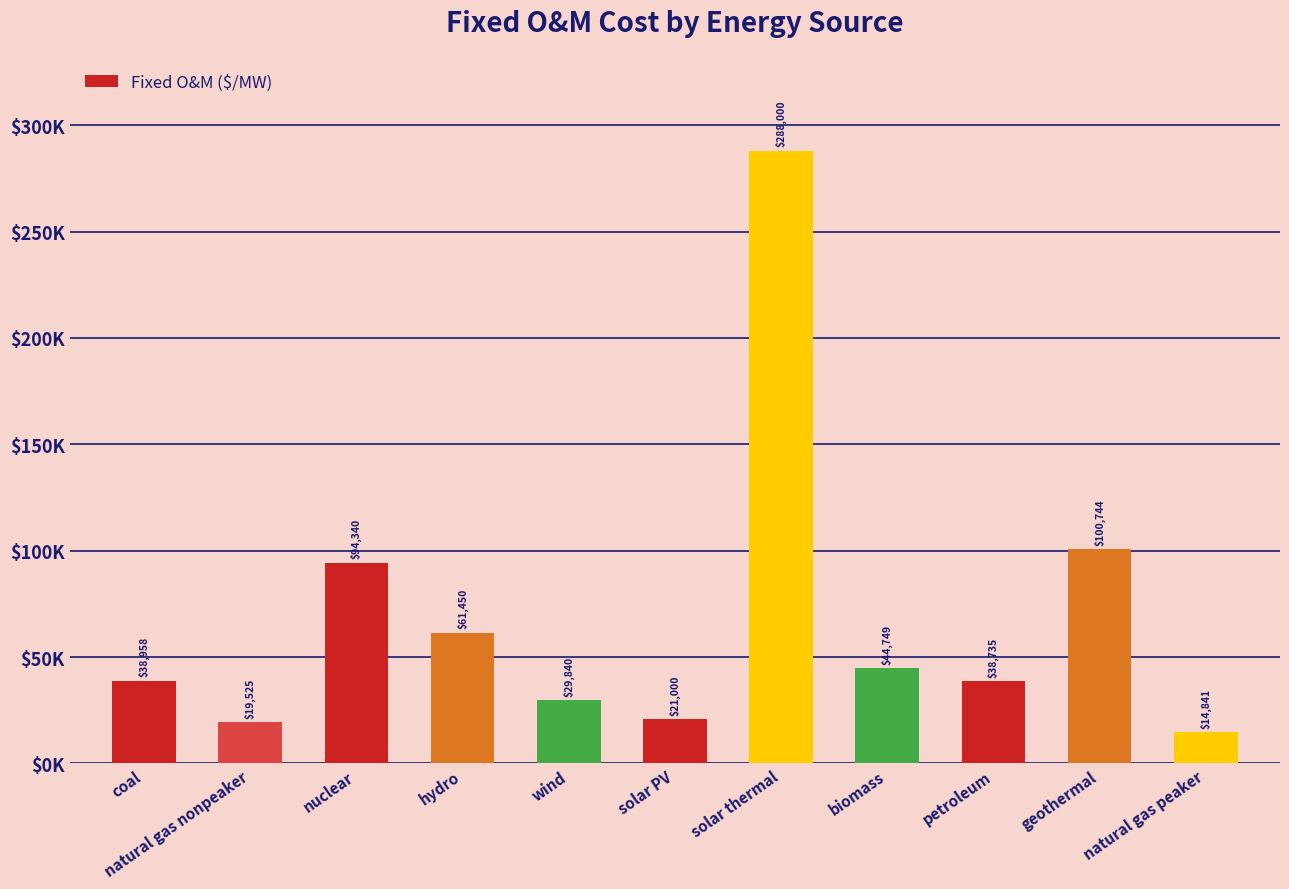

Where does the data first go above 38958?

coal